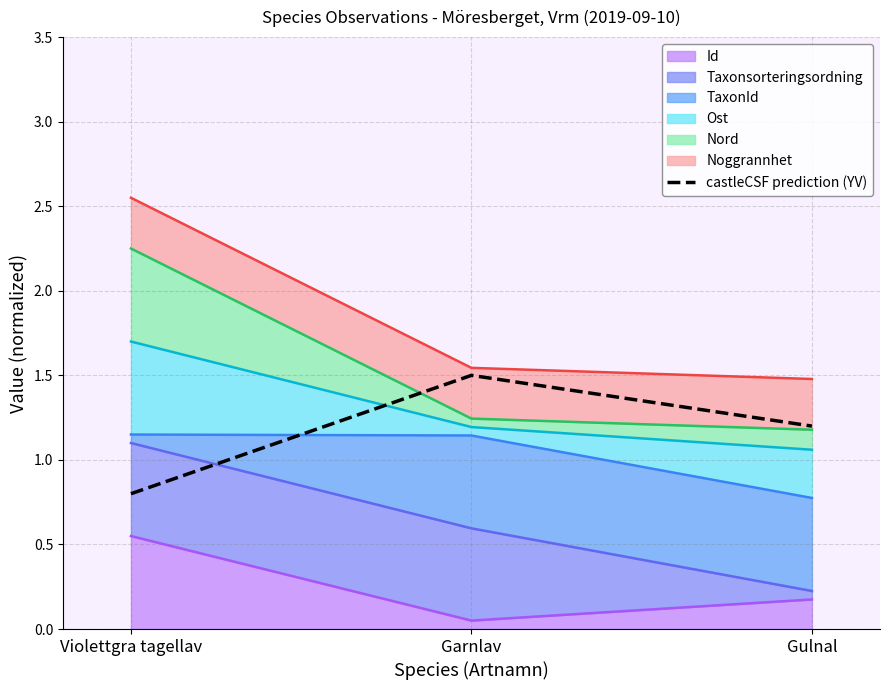

How many data points does each series have?

3